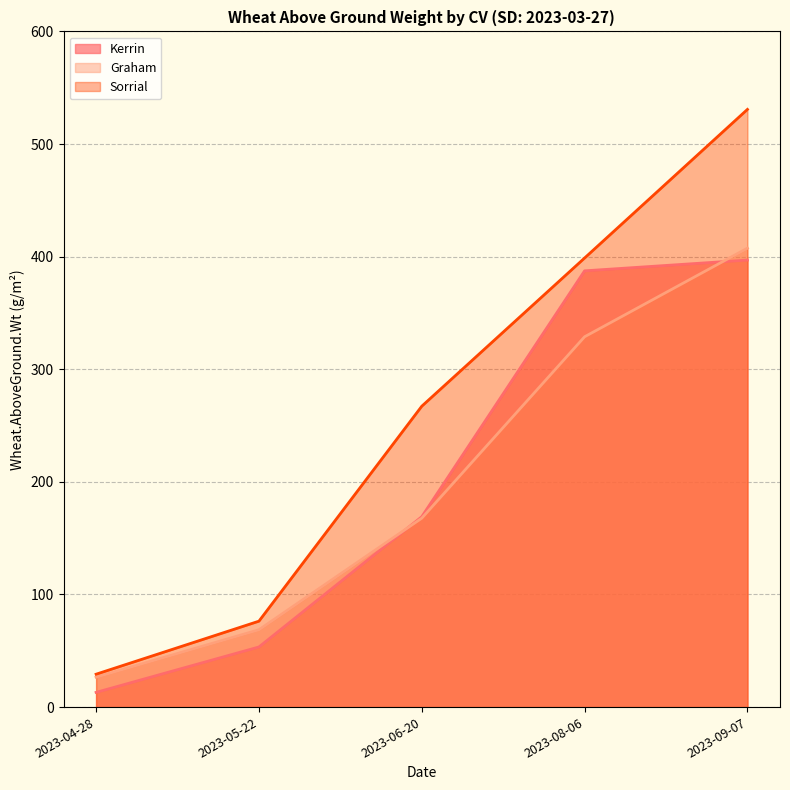

List the series in order of their peak value, lowest first.

Kerrin, Graham, Sorrial